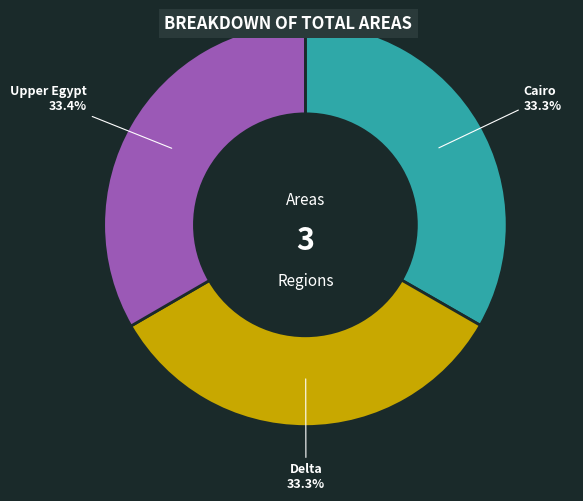

To the nearest percent, what is the combined percentage of Upper Egypt and Delta?

67%